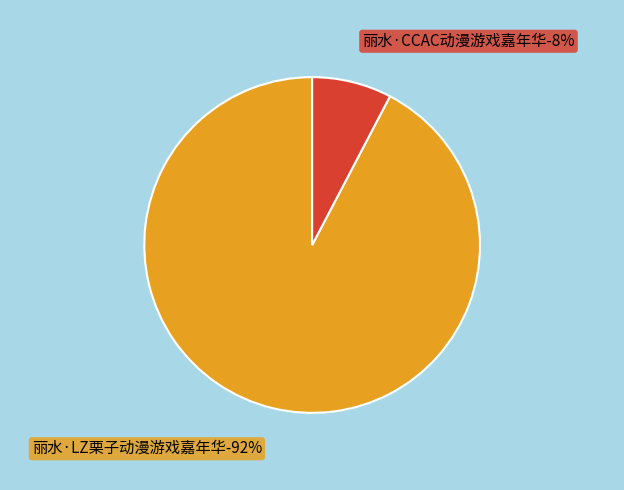

What is the smallest slice in the pie chart?

丽水·CCAC动漫游戏嘉年华